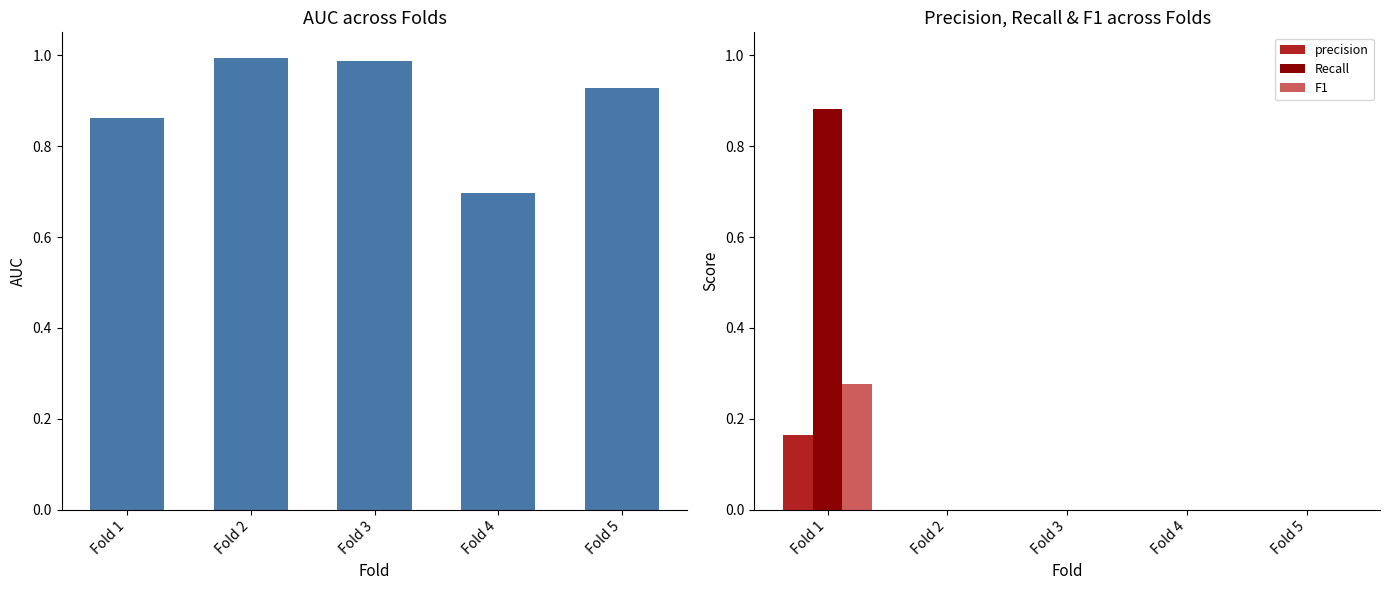

Are the bars horizontal?

No